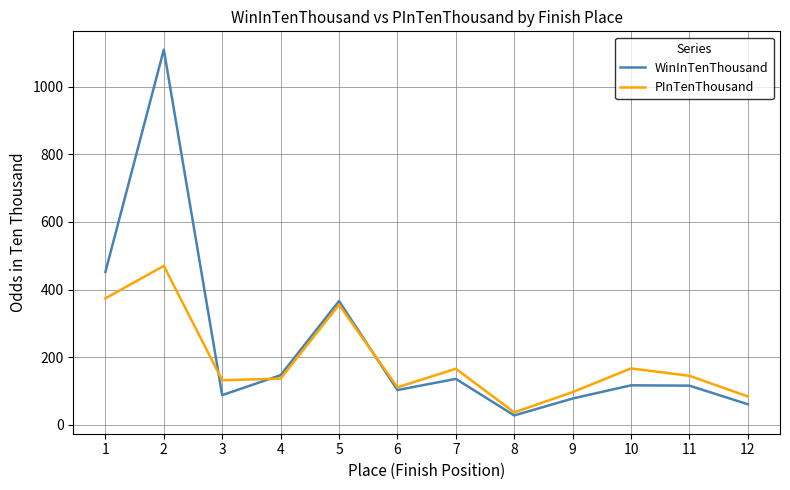

What is the highest value of the PInTenThousand series?

470